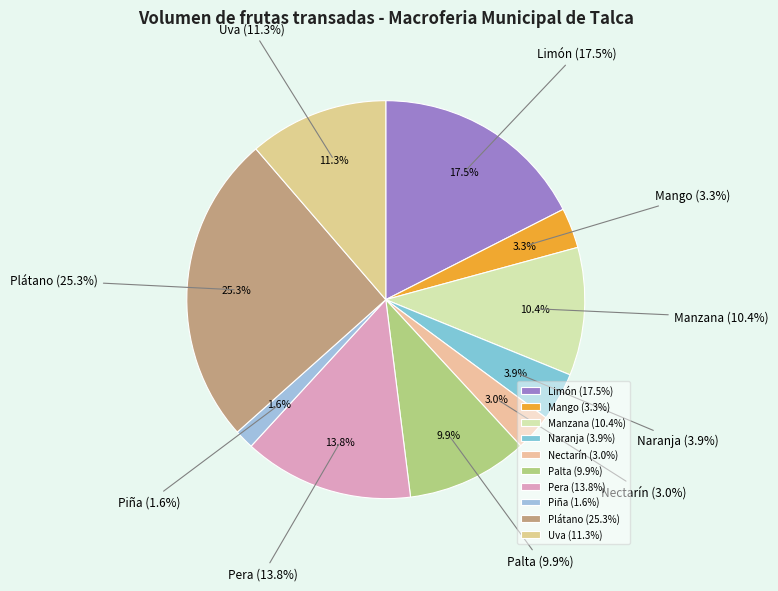

What portion of the pie excludes Piña?

98.4%